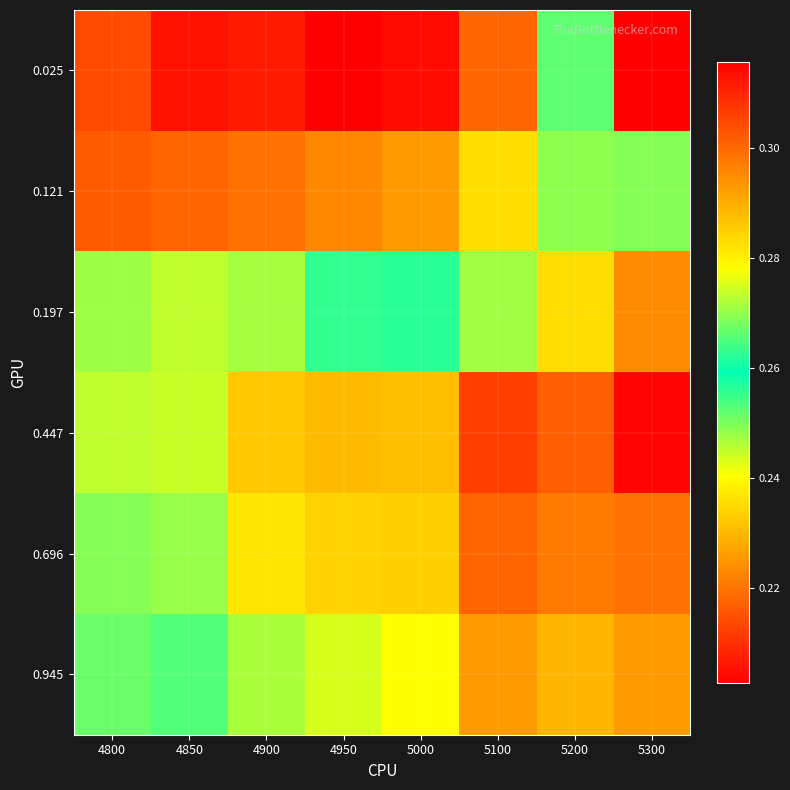

What is the minimum value shown in the chart?

0.2